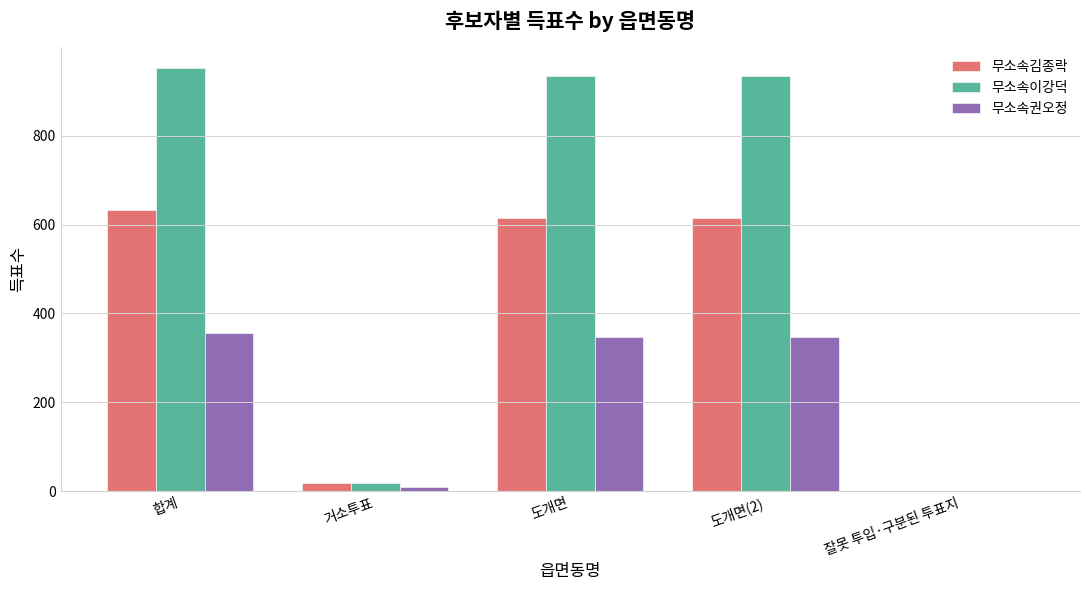

Which series has the largest total across all categories?

무소속이강덕